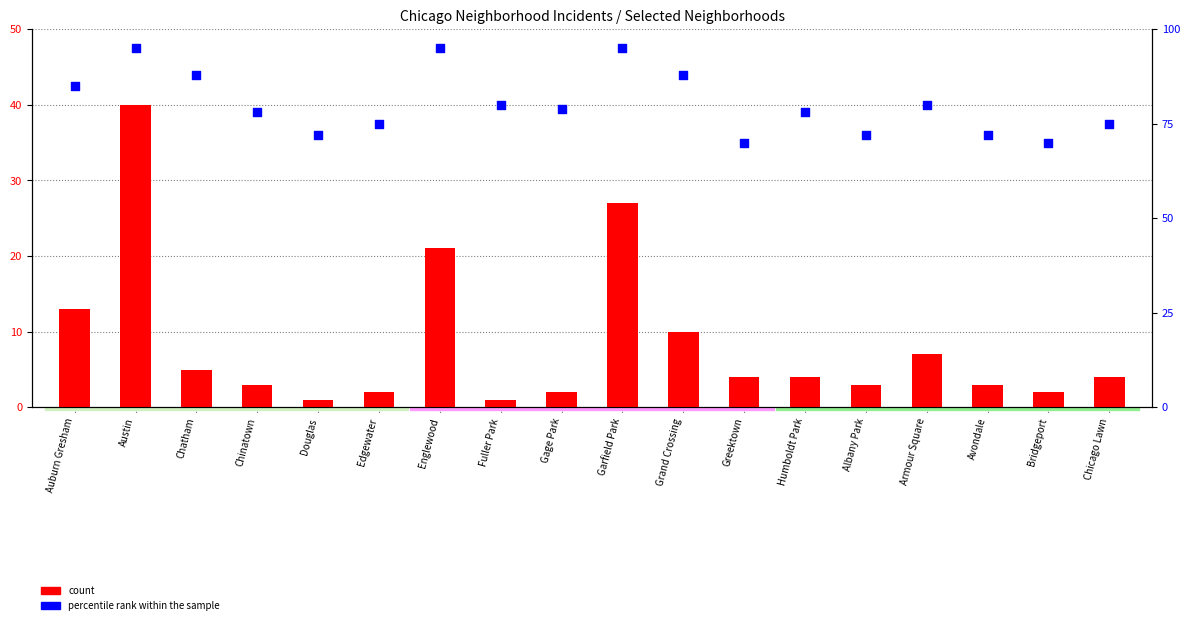

At how many categories does at least one series exceed 74?

13